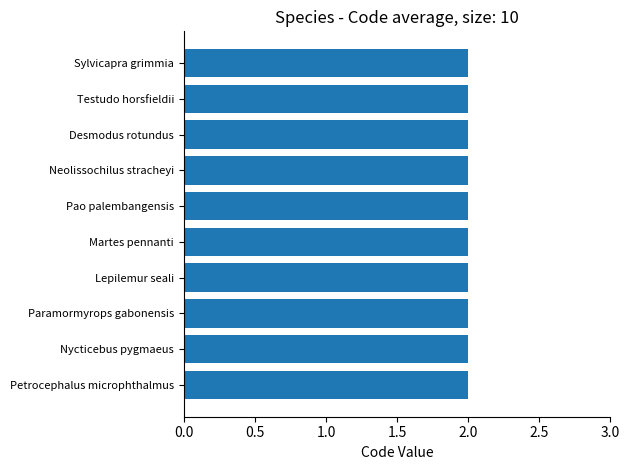

What is the label of the 2nd bar from the right?

Testudo horsfieldii